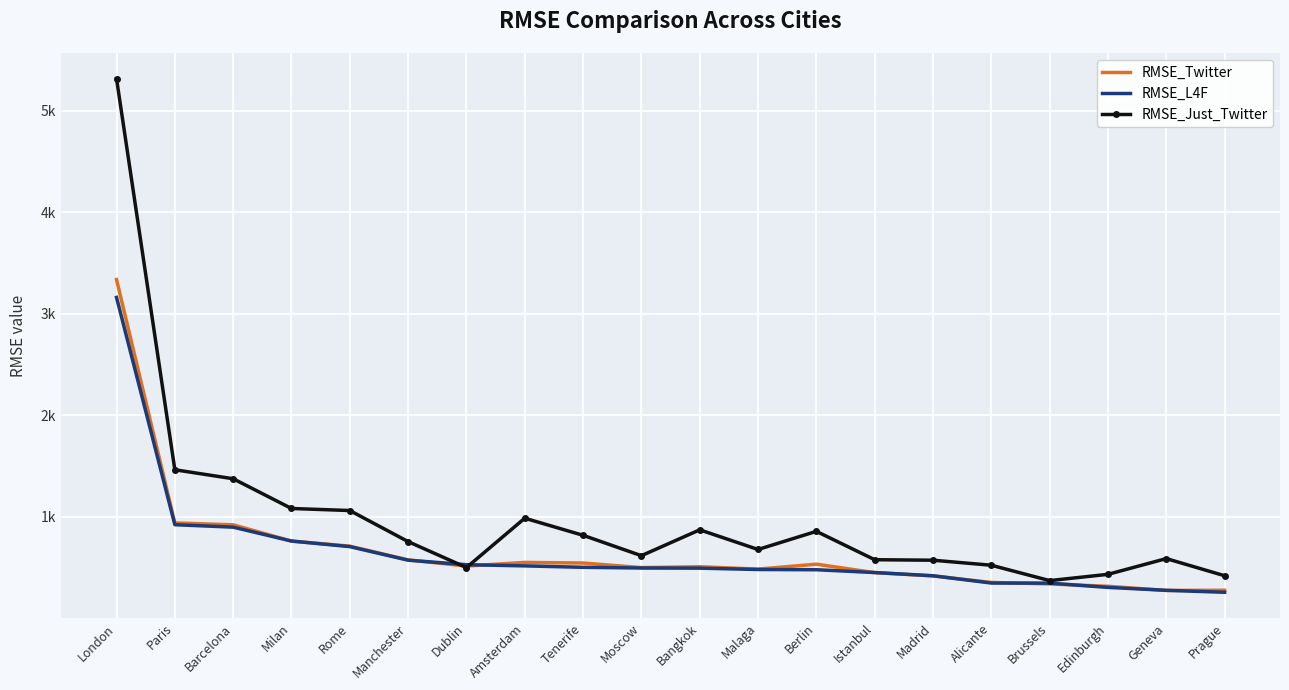

At which category does RMSE_Just_Twitter reach its first local peak?

Amsterdam